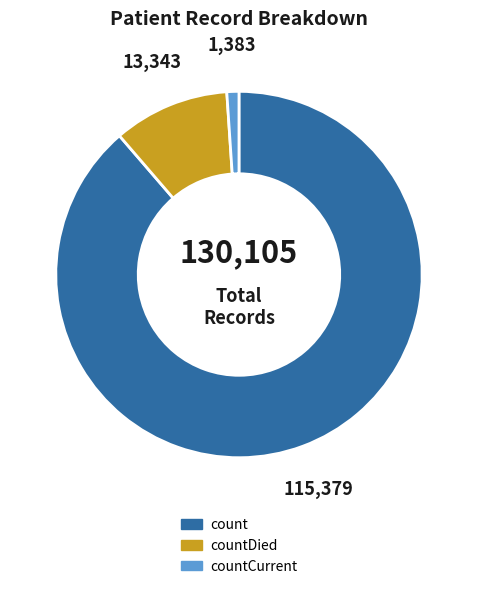

Approximately how many times larger is the value at countDied compared to countCurrent?

9.6